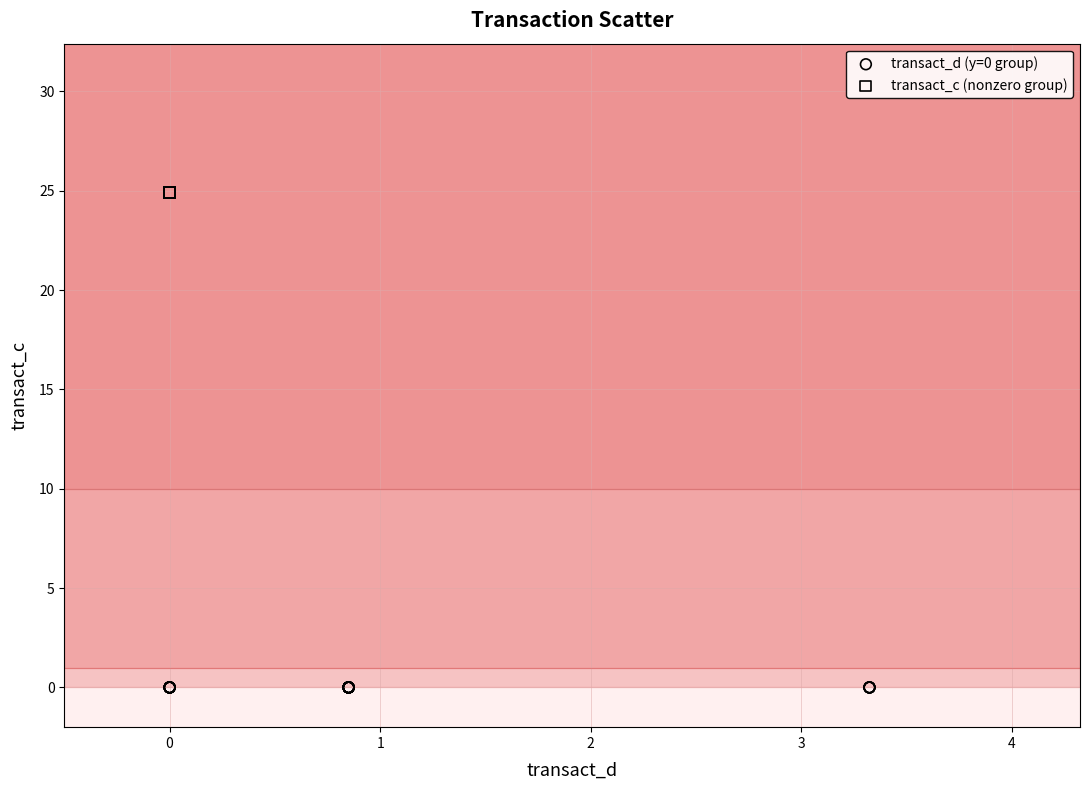

Which series reaches the maximum Y coordinate?

transact_c (nonzero group)